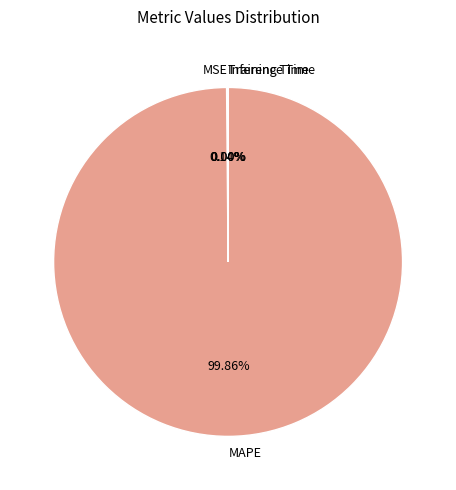

Which slice is the largest?

MAPE